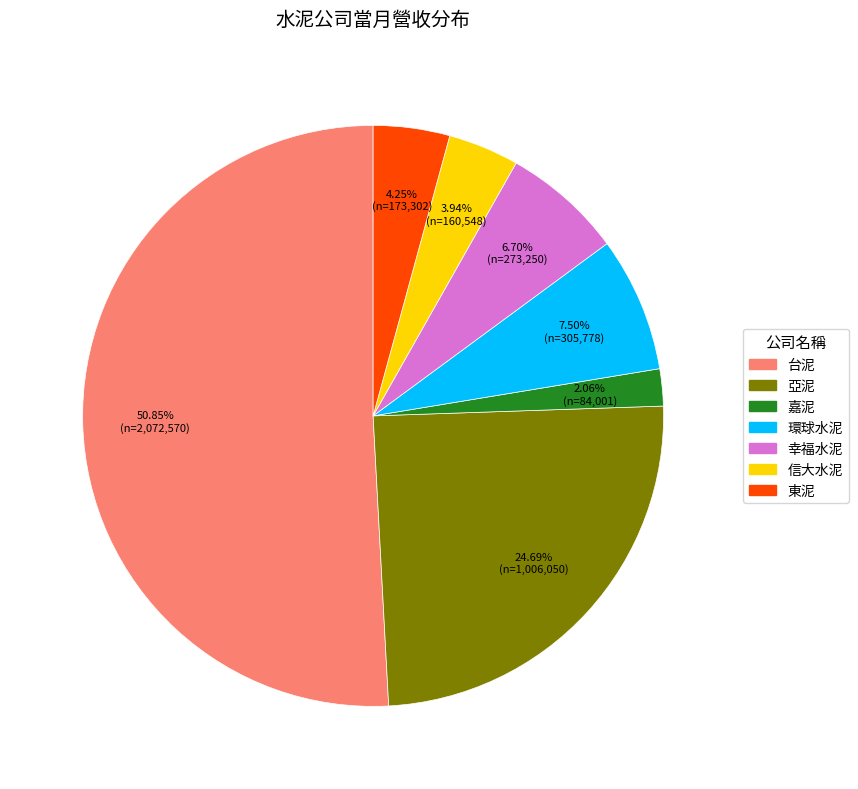

Between 幸福水泥 and 信大水泥, which is larger?

幸福水泥